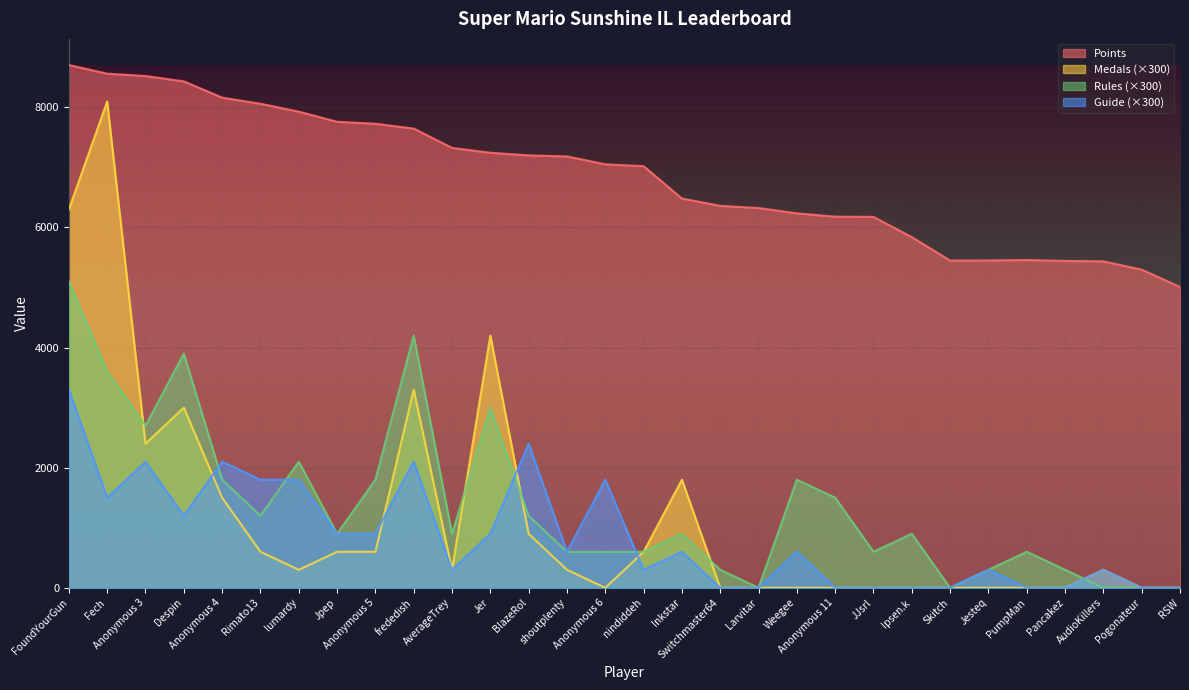

True or false: Medals has more than 0 interior local peaks.

True